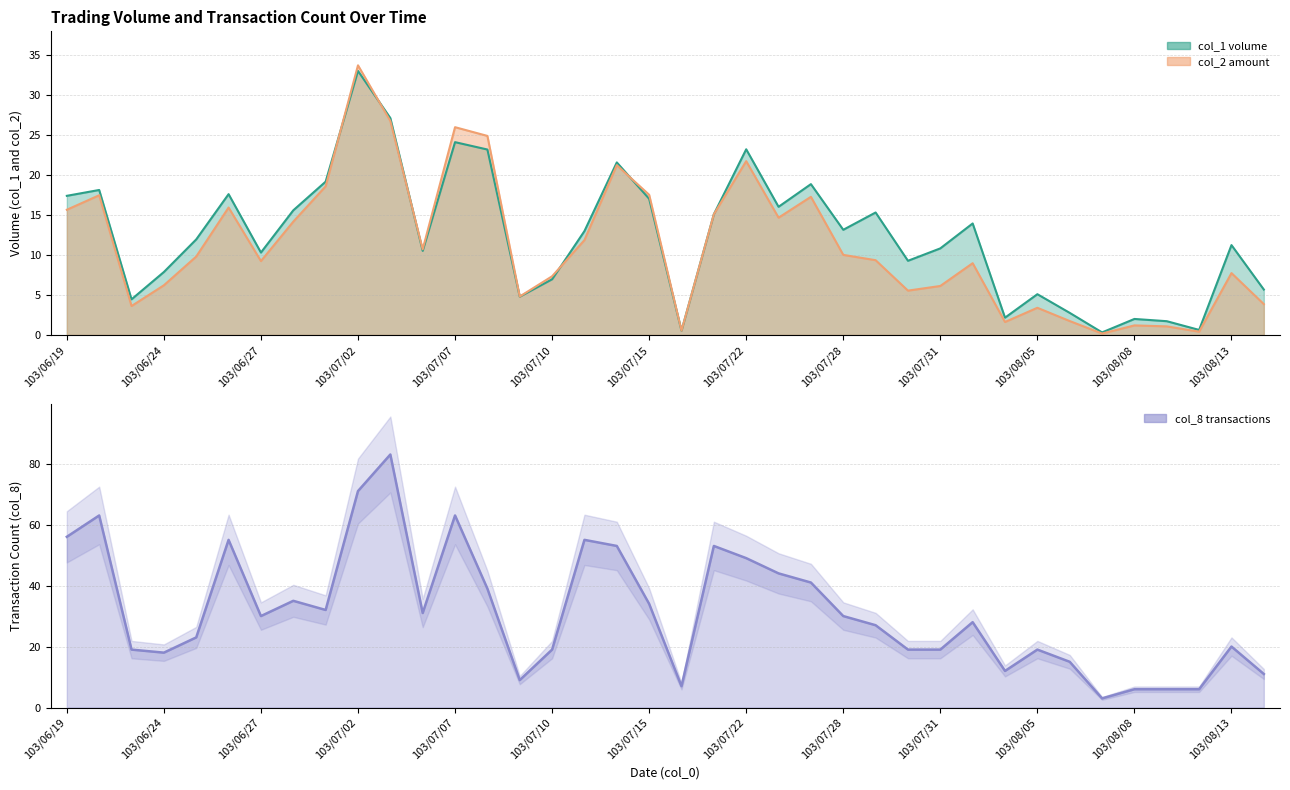

What is the approximate value of col_2 at 103/07/15?

17.5